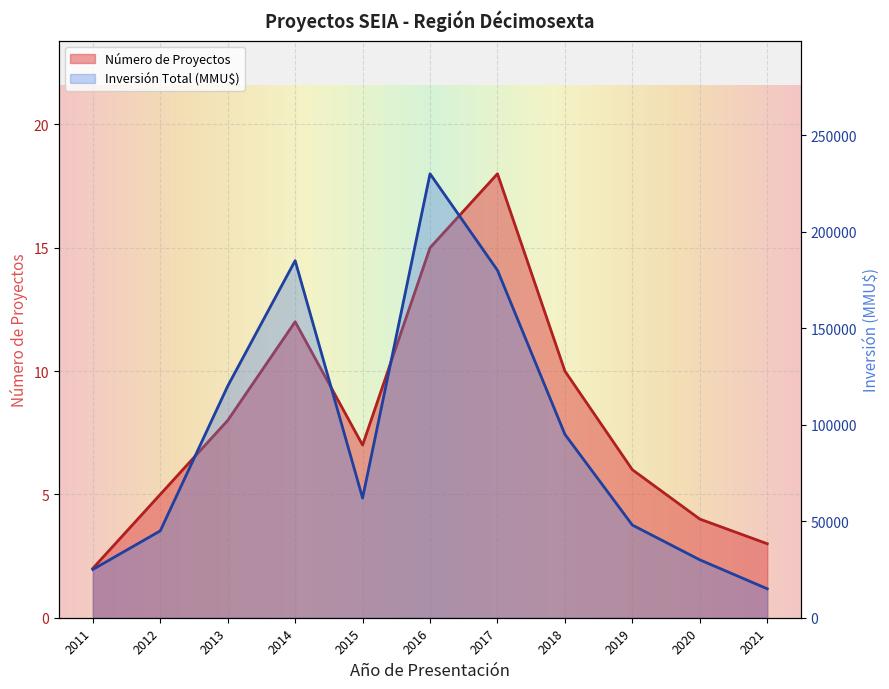

What is the sum of all Inversión Total (MMU$) values?

1035000